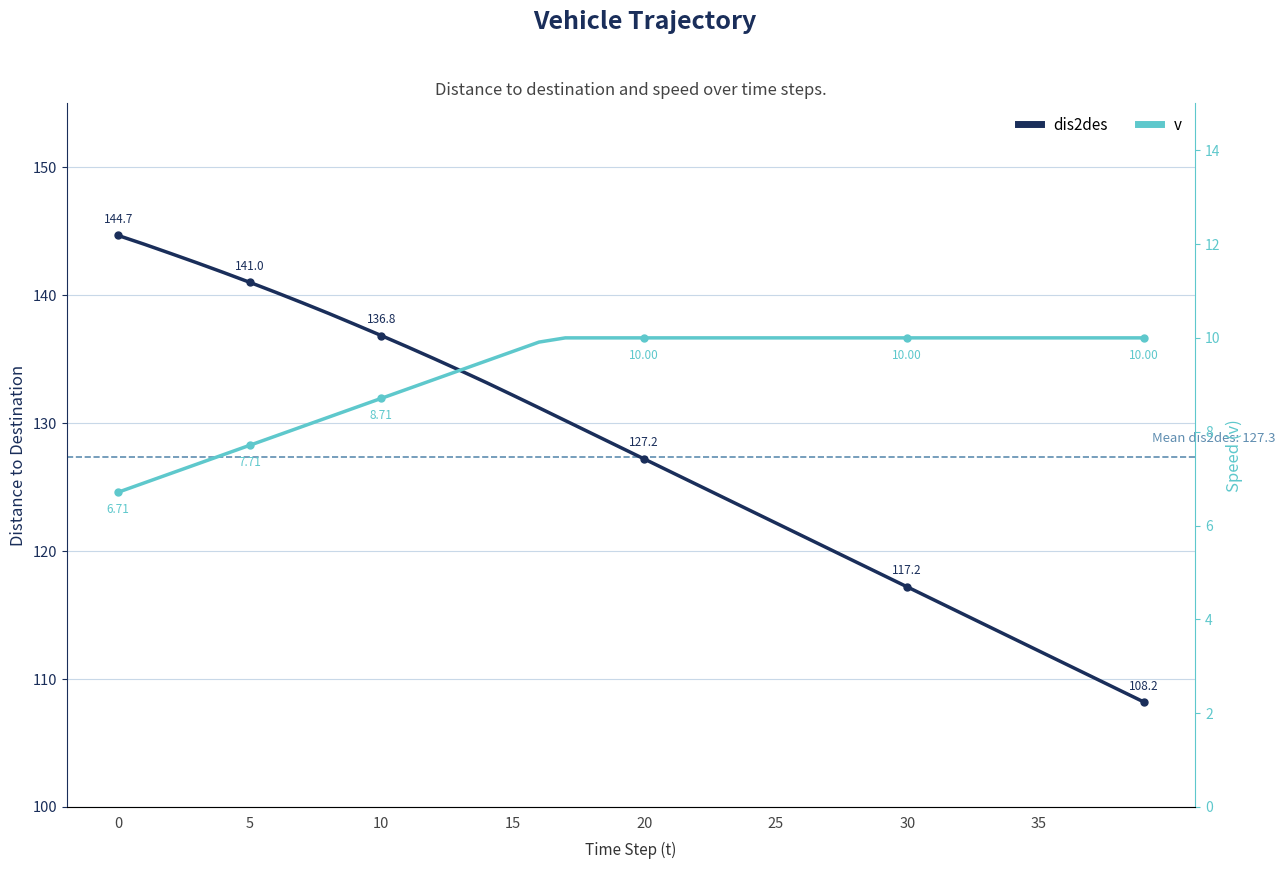

At how many categories does at least one series exceed 137?

10